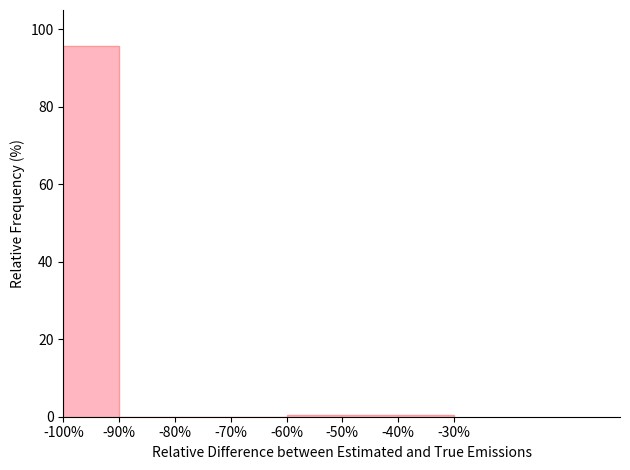

How tall is the bar that spans -100% to -90% on the x-axis? The values are not printed on the chart, so give them approximately, as read against the axis.

96